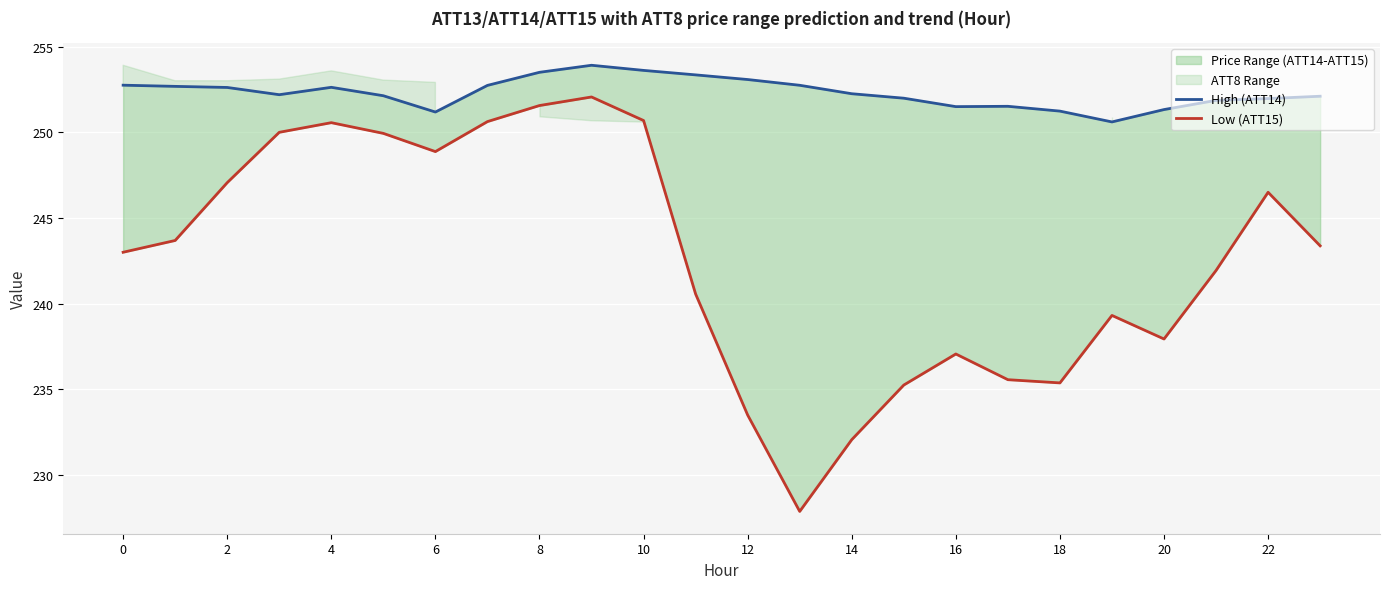

The Low (ATT15) series shows 87.0 at 6. True or false?

False